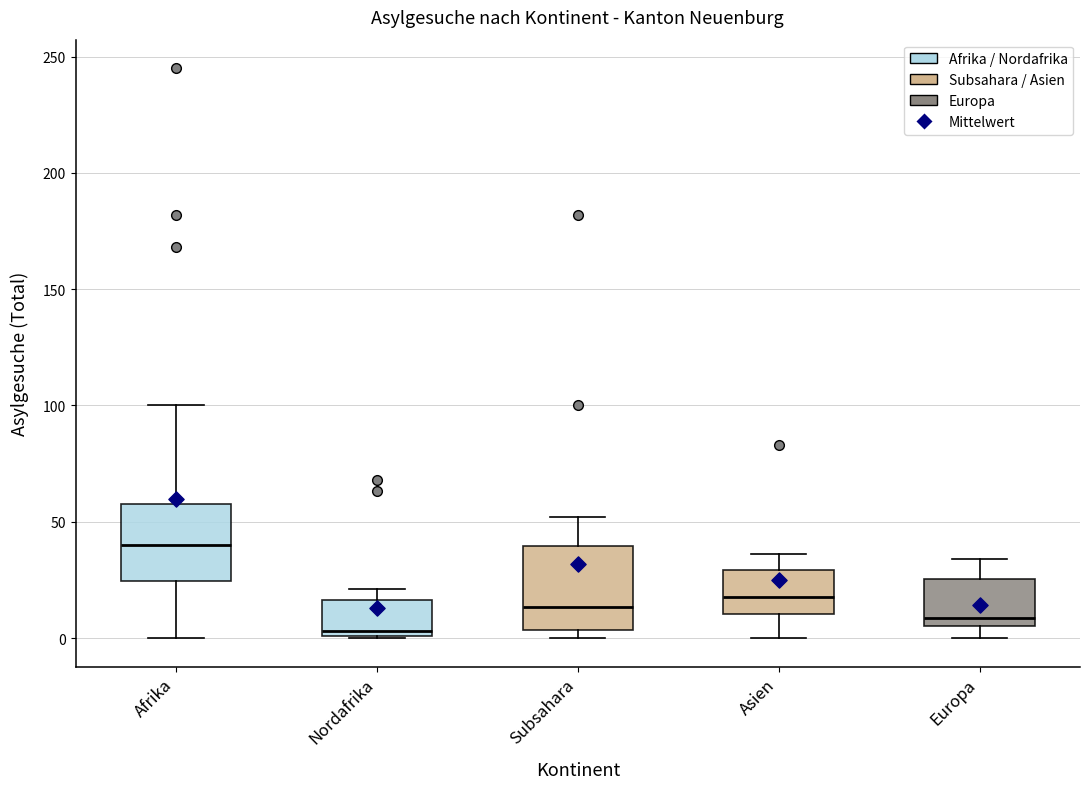

Which box has the highest median line?

Afrika